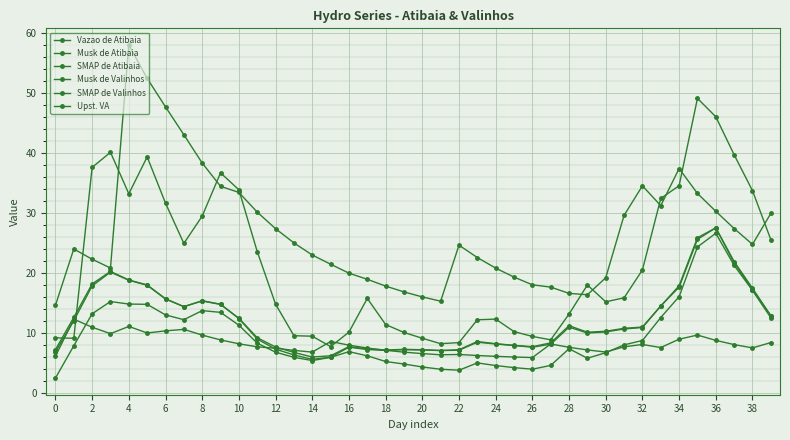

How many series are shown in this chart?

6